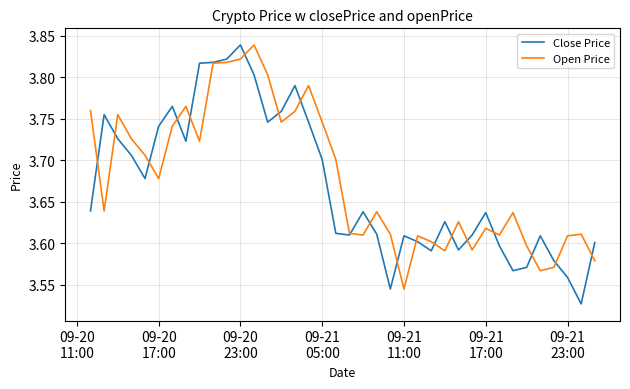

What are all the series names shown in the legend?

Close Price, Open Price